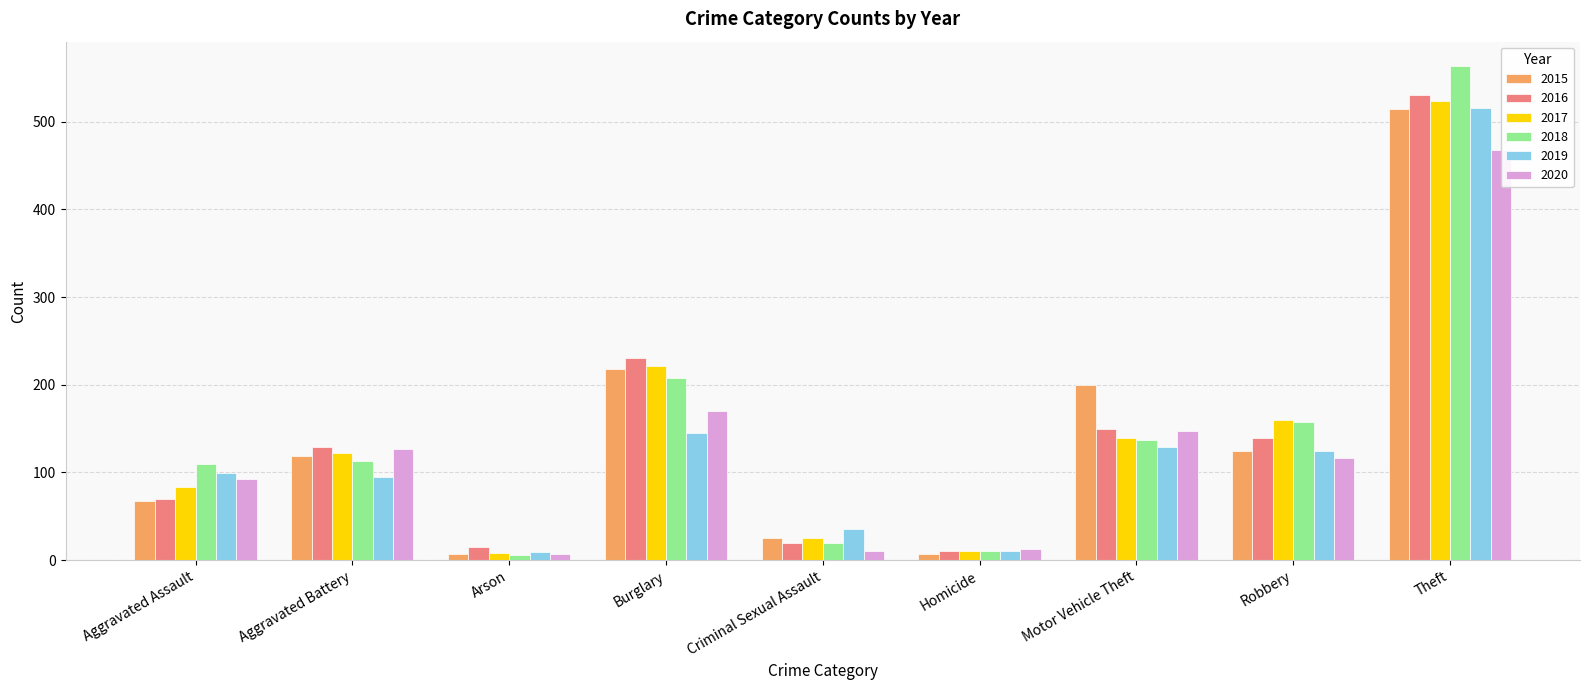

Where is 2015 nearest to the value 260?

Burglary